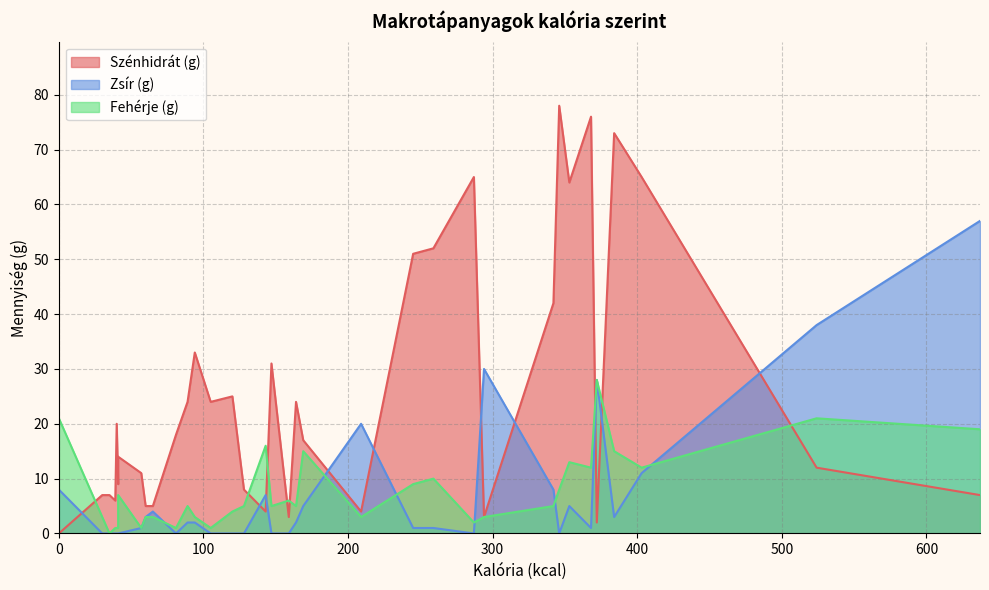

True or false: Fehérje (g) has more than 0 points higher than both neighbors.

True